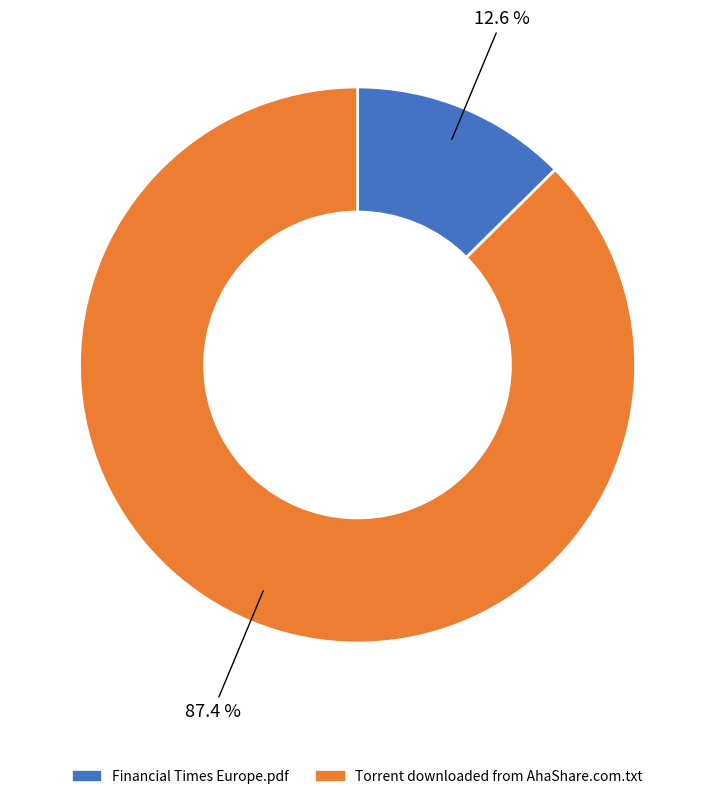

Is it true that Financial Times Europe.pdf is 13% of the pie?

True